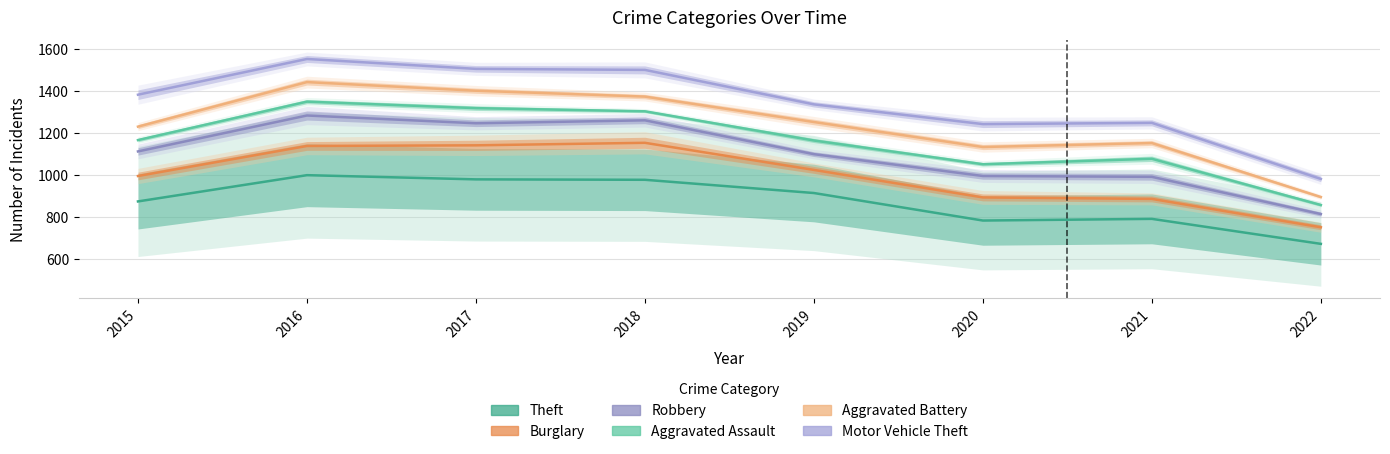

True or false: Motor Vehicle Theft and Aggravated Battery cross at least once.

False